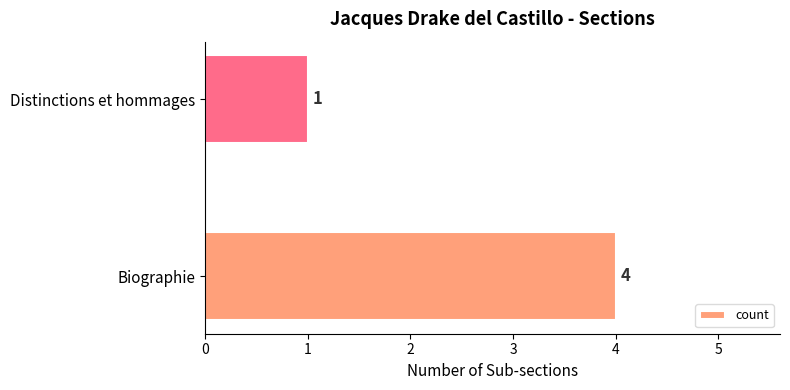

What is the greatest value displayed?

4